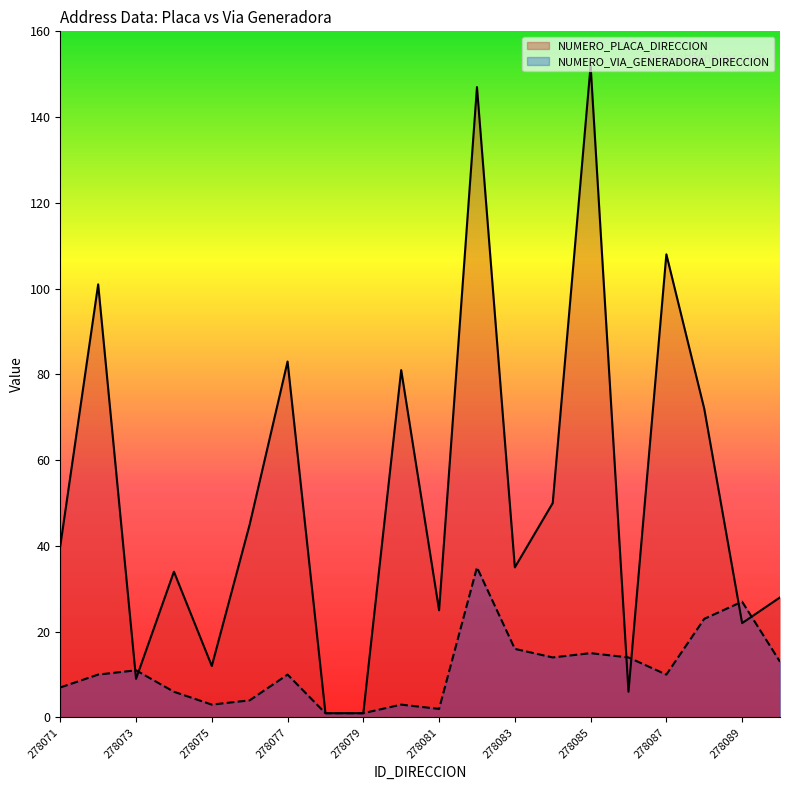

How many interior local valleys does the NUMERO_VIA_GENERADORA_DIRECCION series have?

4